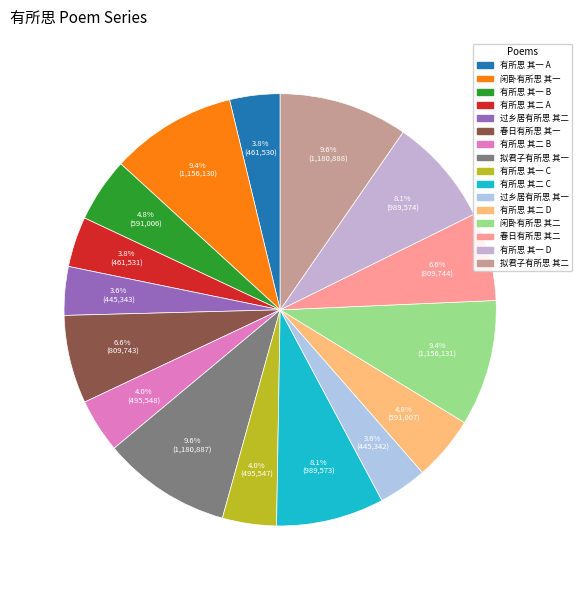

Which slice is the smallest?

过乡居有所思二首 其一 (445342)